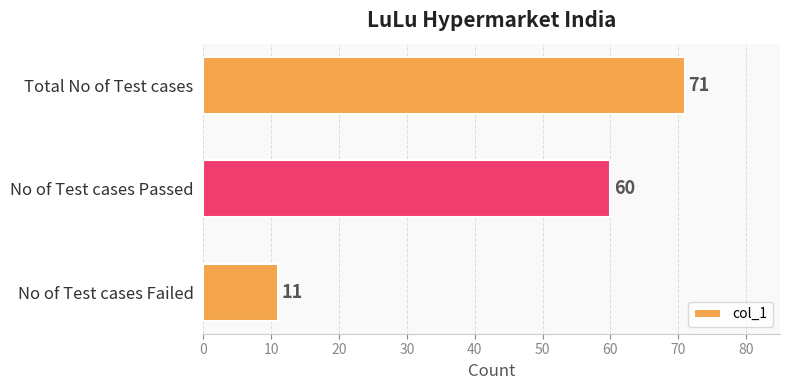

Are the bars grouped side by side (vs. stacked)?

No